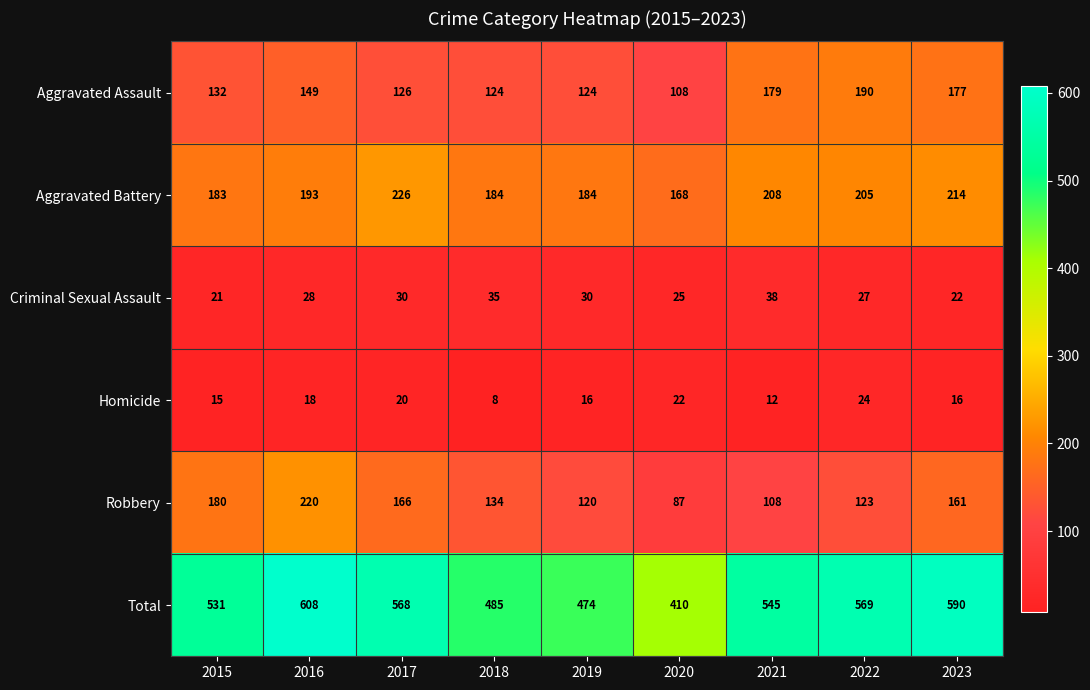

What is the difference between the maximum and minimum values in the Criminal Sexual Assault series?

17